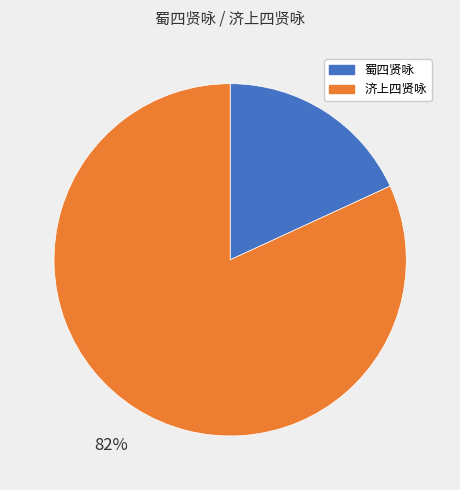

To the nearest percent, what percentage of the pie is 蜀四贤咏?

18%